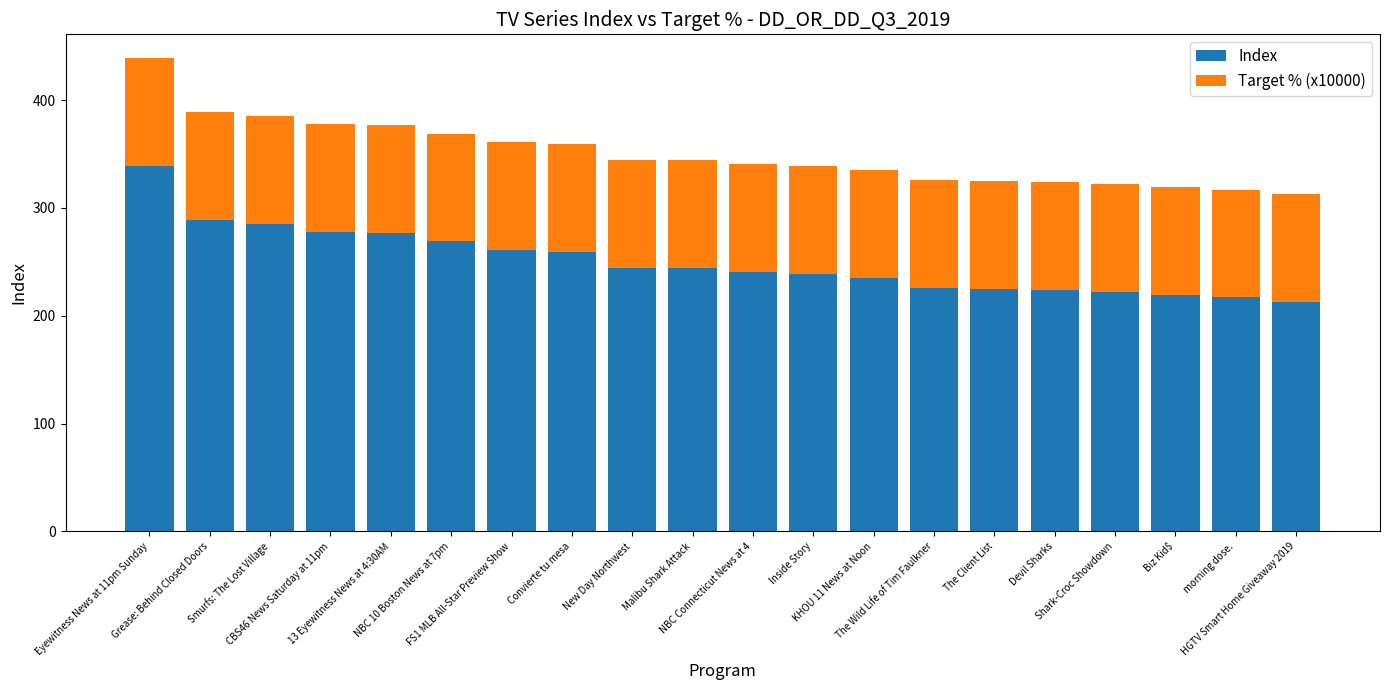

What is the maximum value for Index?

339